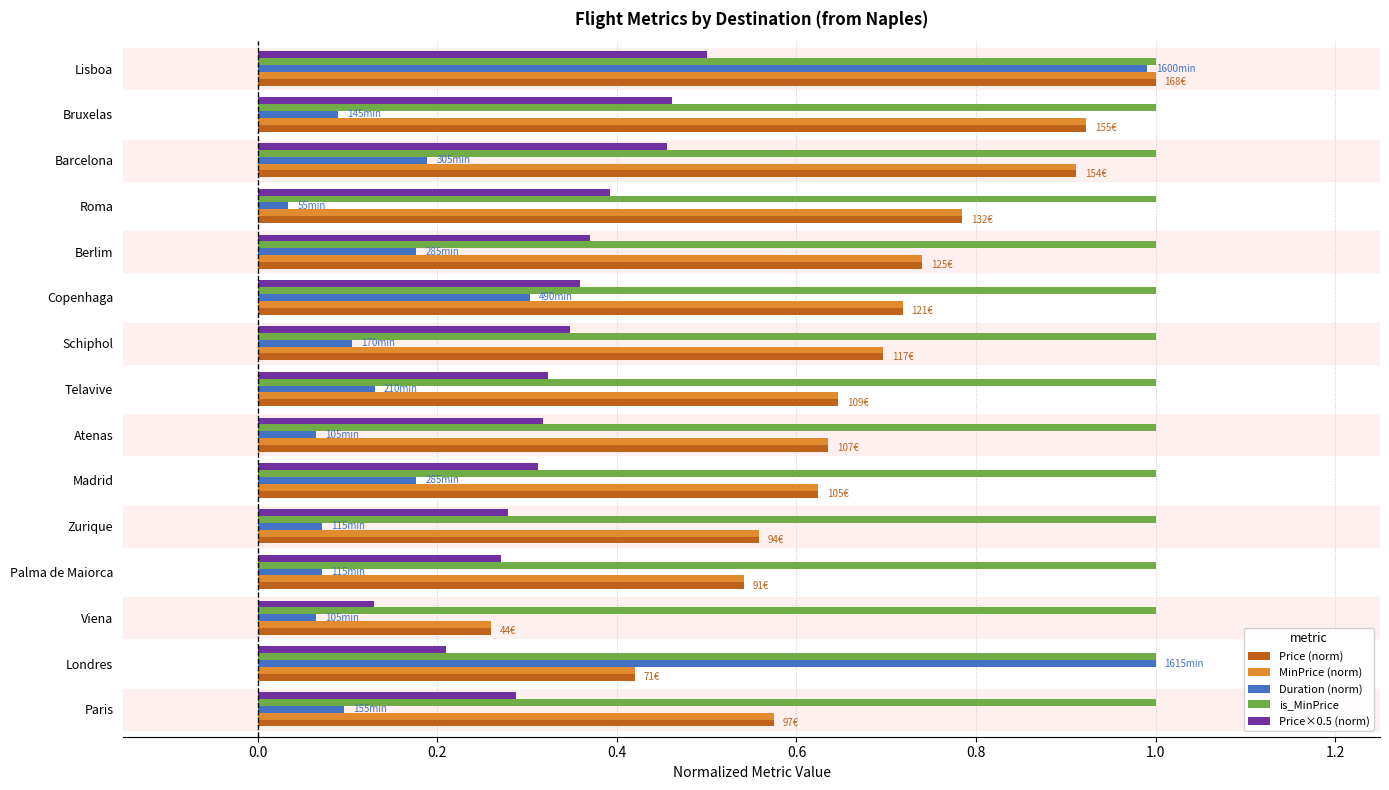

At which label is MinPrice (norm) closest to 0?

Viena